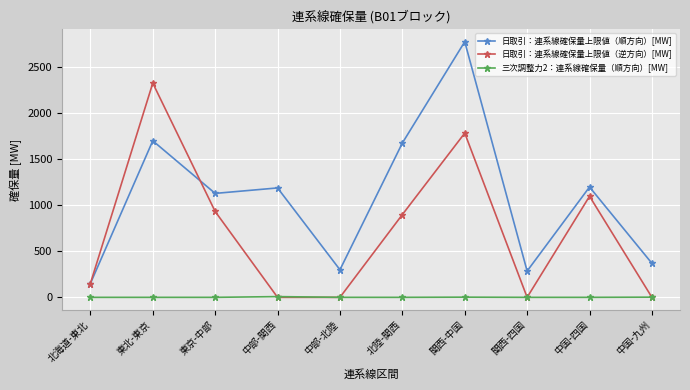

Count the number of data series in this chart.

3